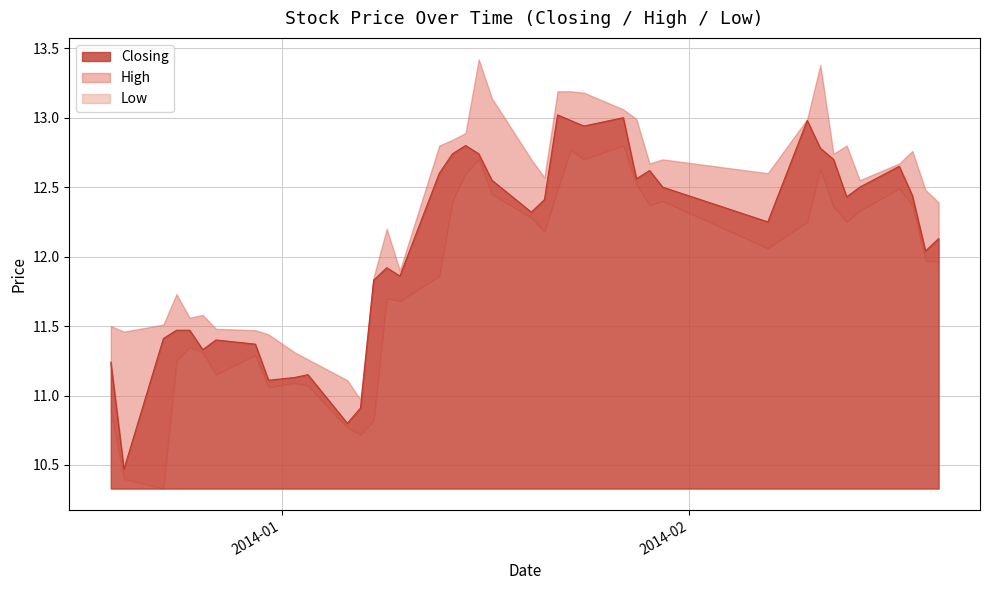

True or false: Closing and Low intersect in this chart.

False